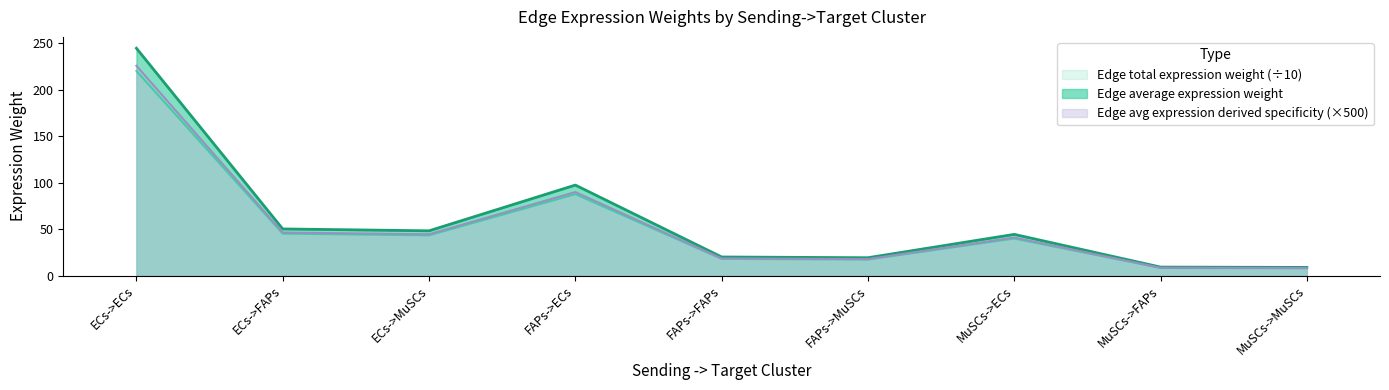

Reading left to right, list all the values displayed in this chart.

Edge average expression weight: ECs->ECs=220.4	ECs->FAPs=45.2	ECs->MuSCs=43.3	FAPs->ECs=87.7	FAPs->FAPs=18.0	FAPs->MuSCs=17.2	MuSCs->ECs=39.9	MuSCs->FAPs=8.2	MuSCs->MuSCs=7.8
Edge total expression weight: ECs->ECs=244.9	ECs->FAPs=50.2	ECs->MuSCs=48.2	FAPs->ECs=97.4	FAPs->FAPs=20.0	FAPs->MuSCs=19.2	MuSCs->ECs=44.3	MuSCs->FAPs=9.1	MuSCs->MuSCs=8.7
Edge avg expression derived specificity: ECs->ECs=225.9	ECs->FAPs=46.3	ECs->MuSCs=44.4	FAPs->ECs=89.9	FAPs->FAPs=18.4	FAPs->MuSCs=17.7	MuSCs->ECs=40.9	MuSCs->FAPs=8.4	MuSCs->MuSCs=8.0